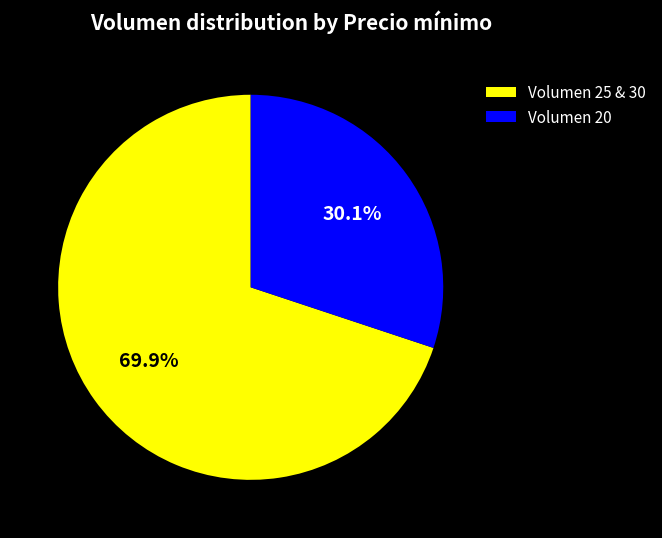

What percentage do Volumen 20 and Volumen 25 & 30 together represent?

100.0%